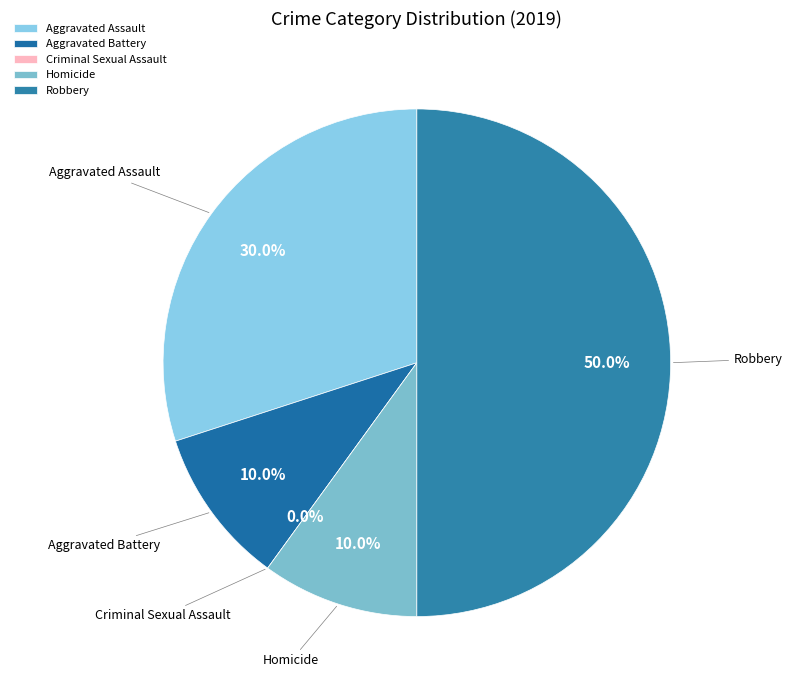

How many slices are in this pie chart?

5